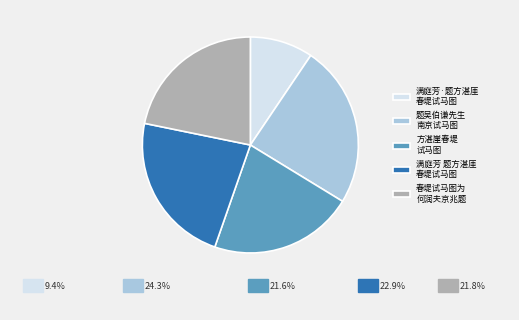

Which has a higher value, 题吴伯谦先生 南京试马图 or 春堤试马图为 何润夫京兆题?

题吴伯谦先生 南京试马图